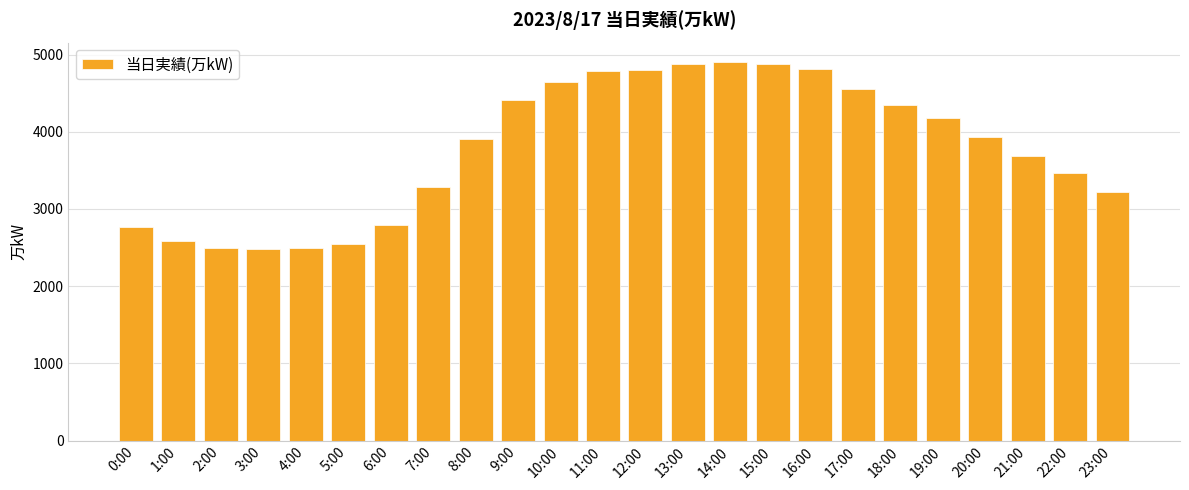

How many bars are there in total?

24